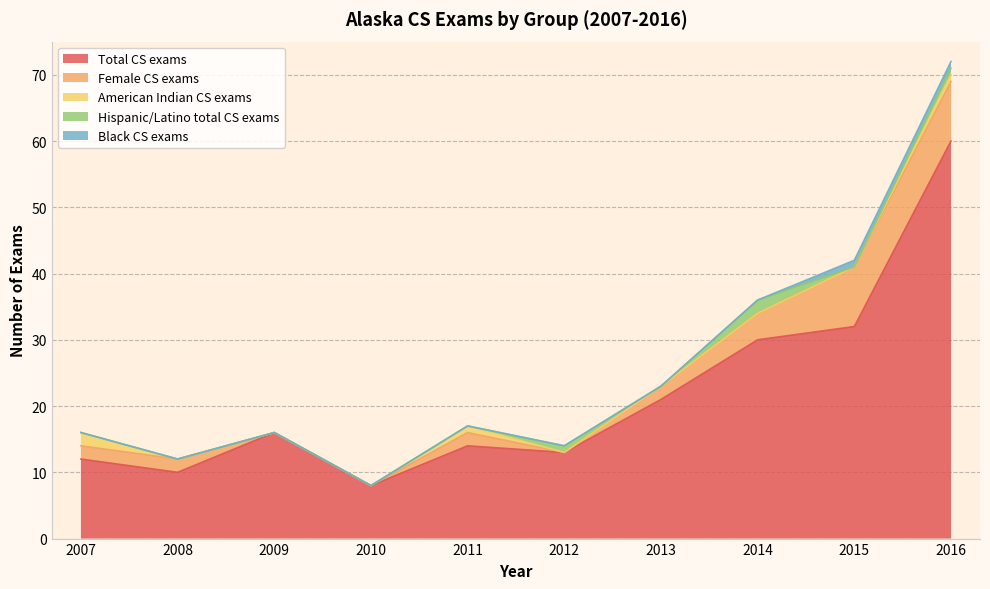

At which label does Hispanic/Latino total CS exams reach its peak?

2014